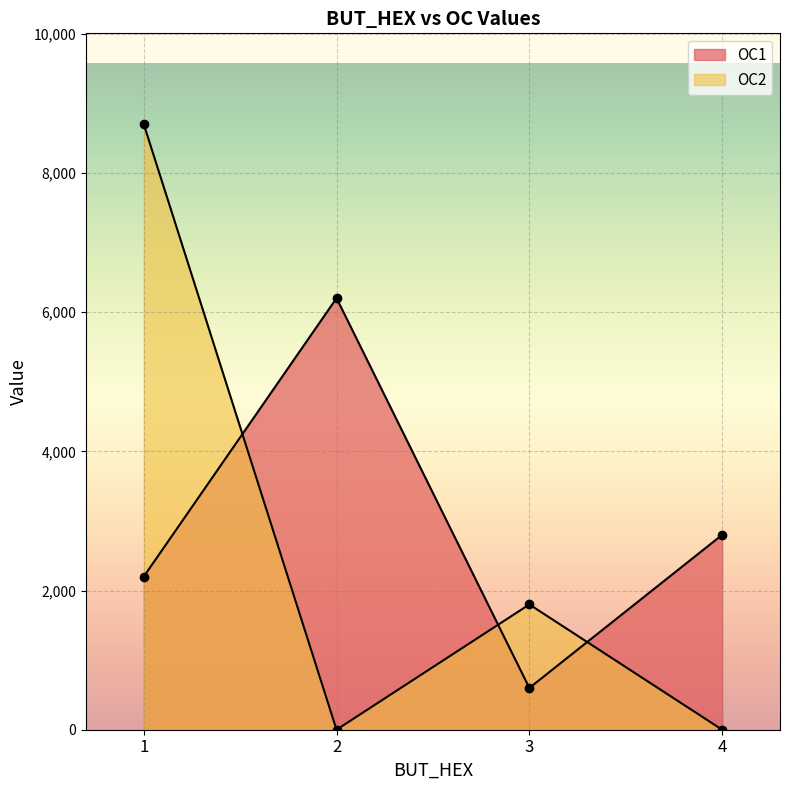

How many values in the OC1 series are below 2800?

2